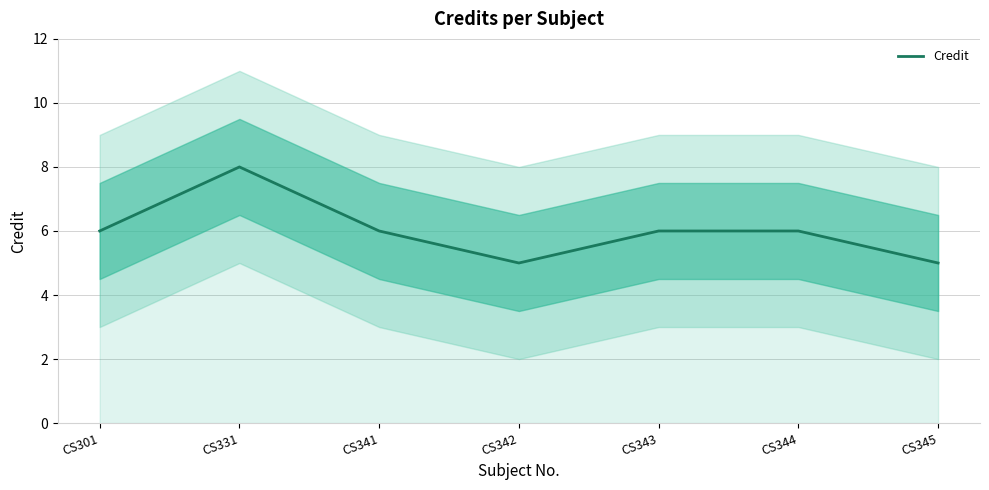

At which label is the value closest to 6?

CS301